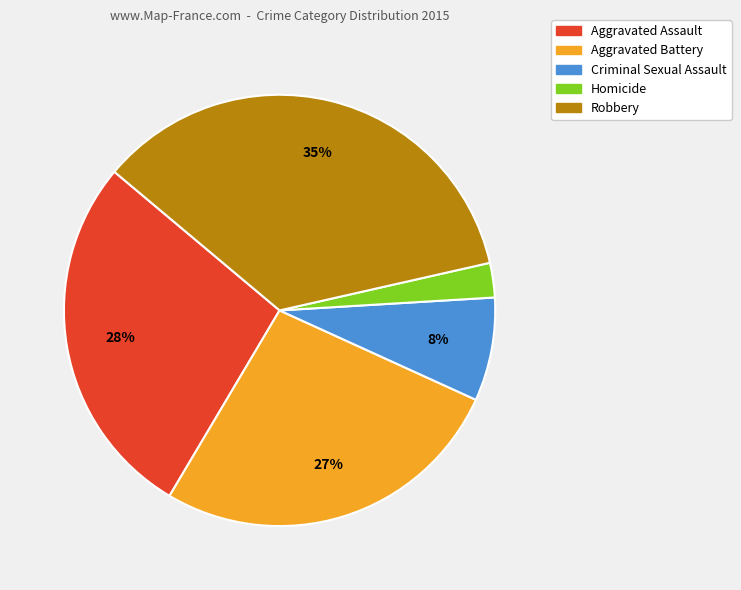

To the nearest percent, what is the average slice percentage?

20%